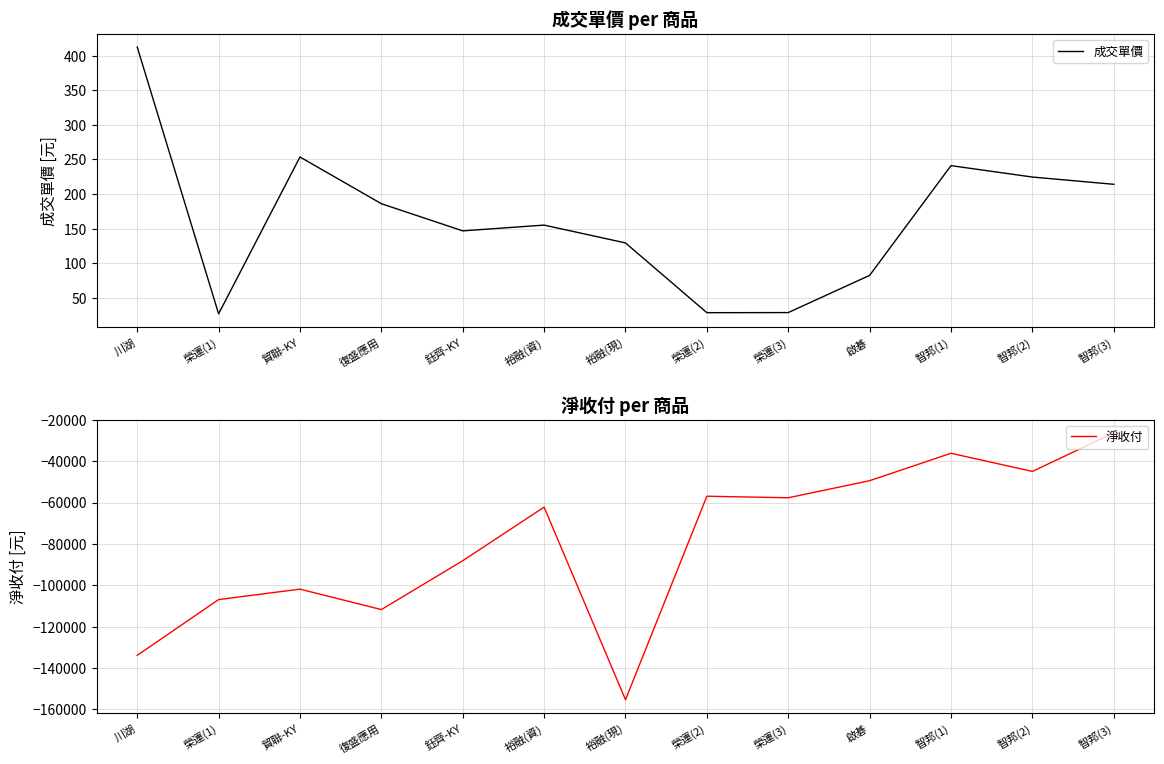

How many series are shown in this chart?

2